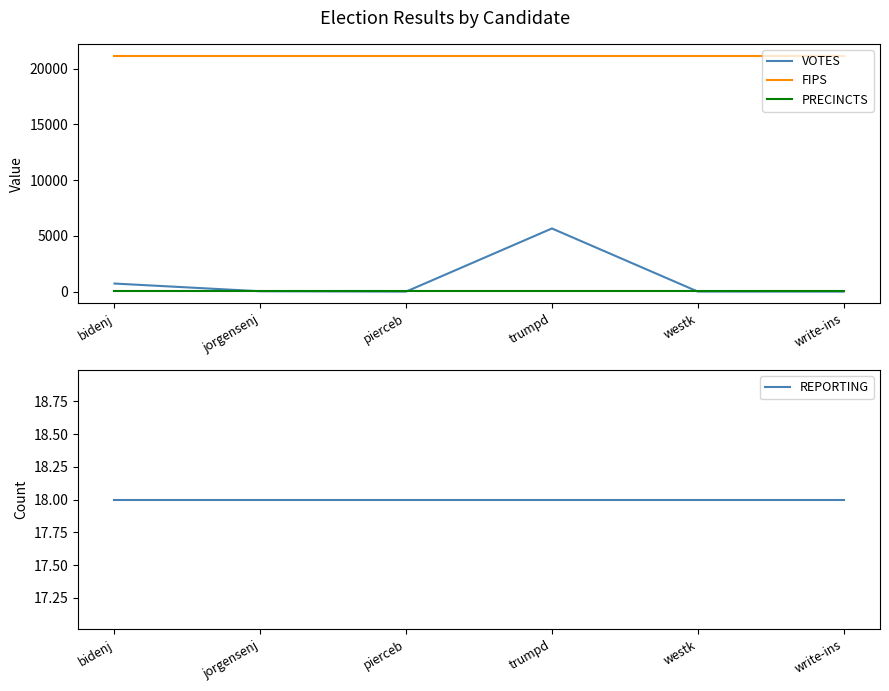

At how many categories does at least one series exceed 12228?

6